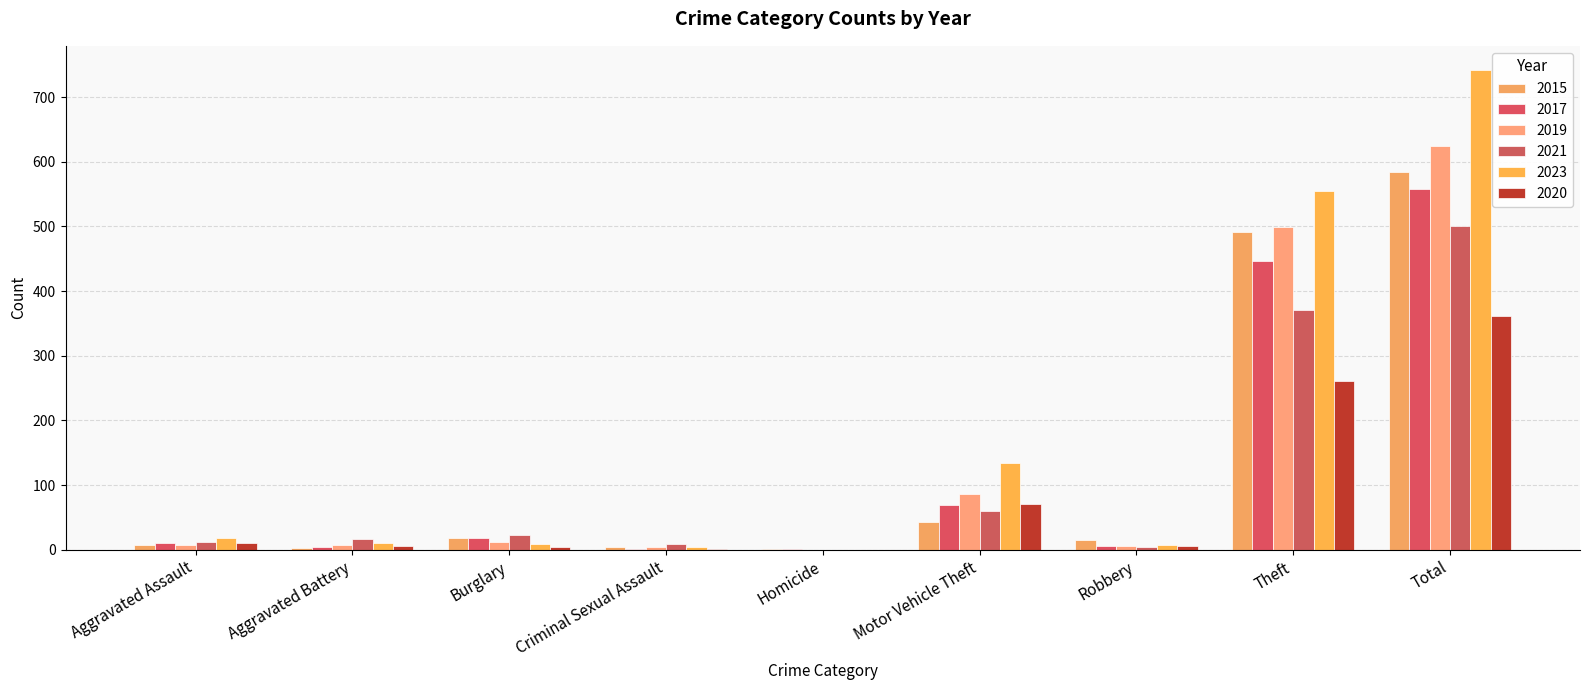

How many groups of bars are there?

9